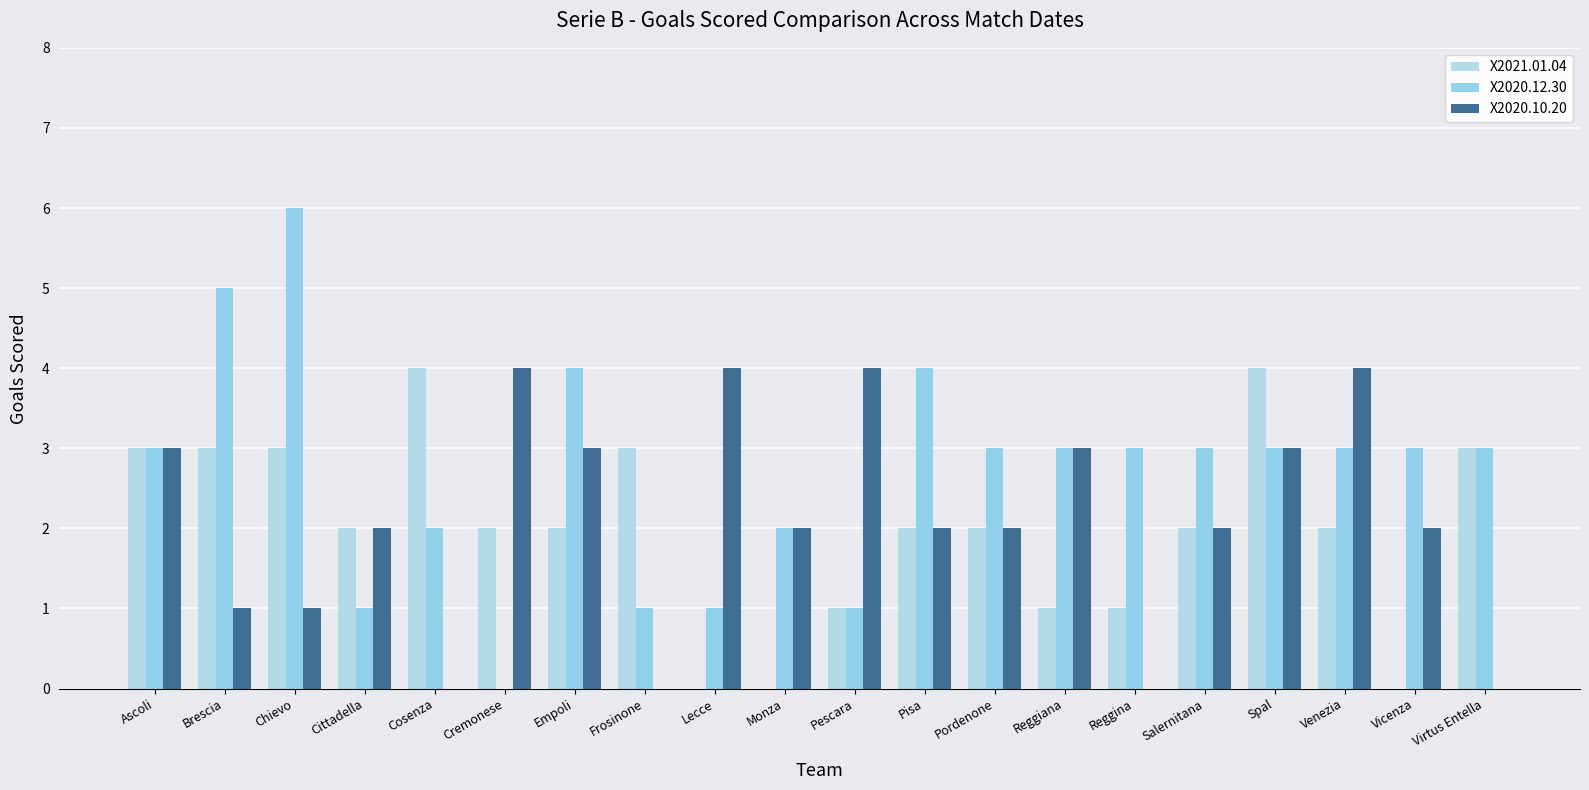

Which series has the widest spread of values?

X2020.12.30